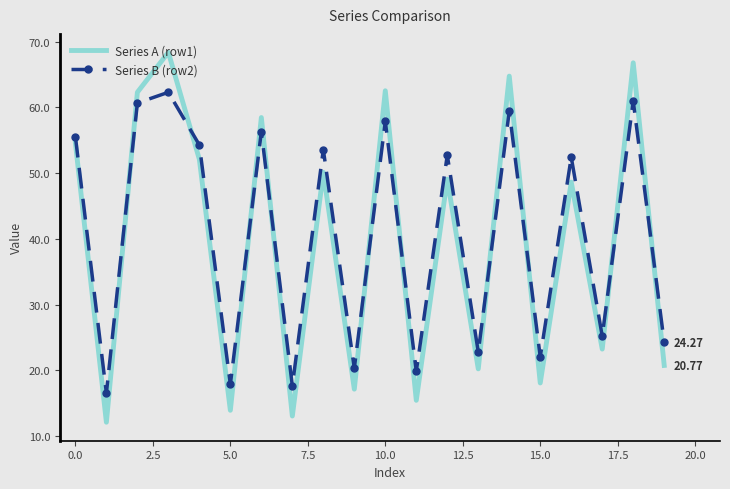

In Series B (row2), how many points are higher than both neighbors (excluding endpoints)?

8